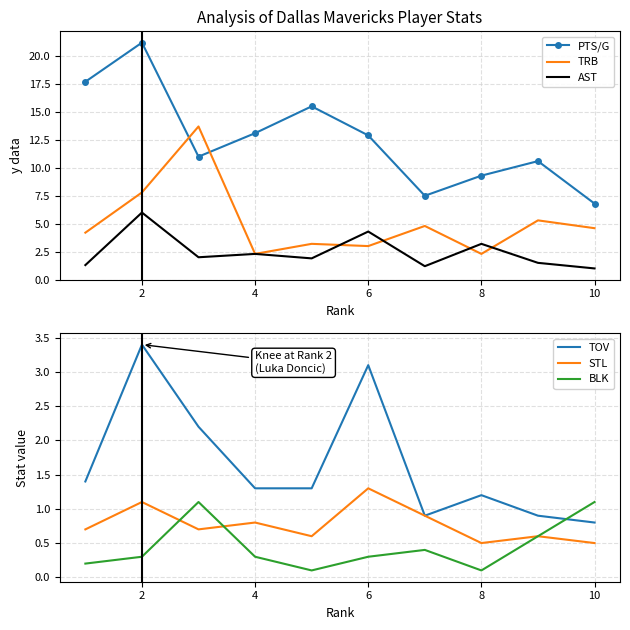

What is the sum of the PTS/G values at 8 and 6?

22.2